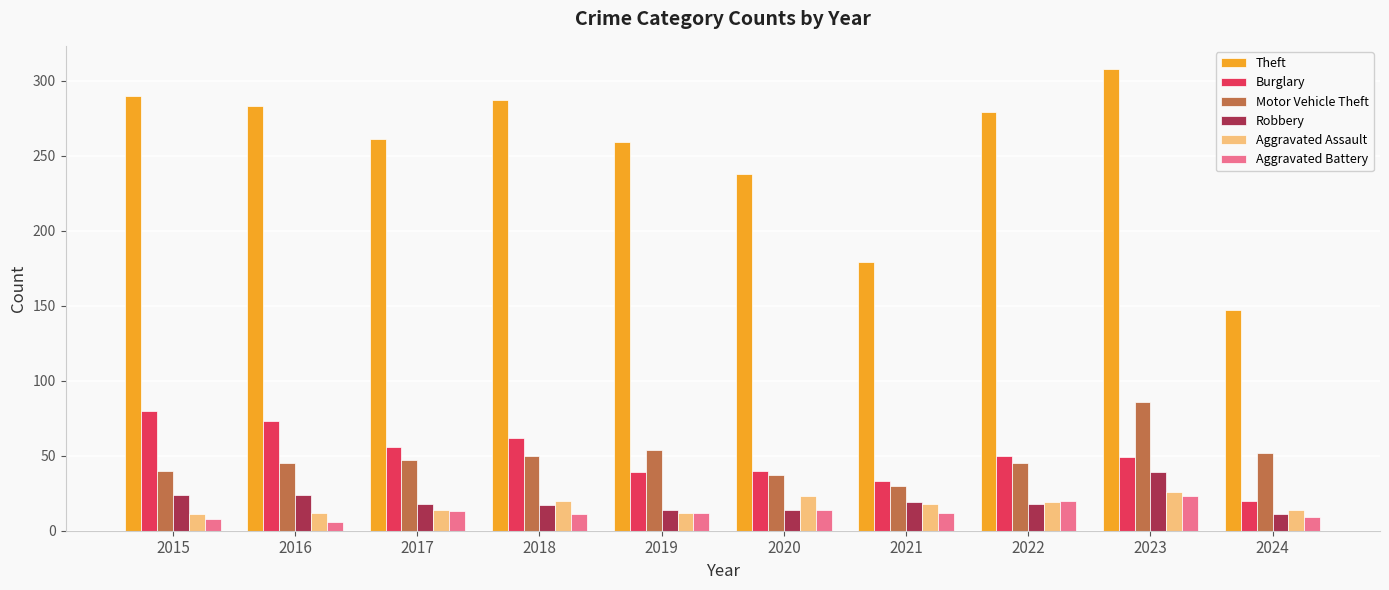

What is the minimum value shown in the chart?

6